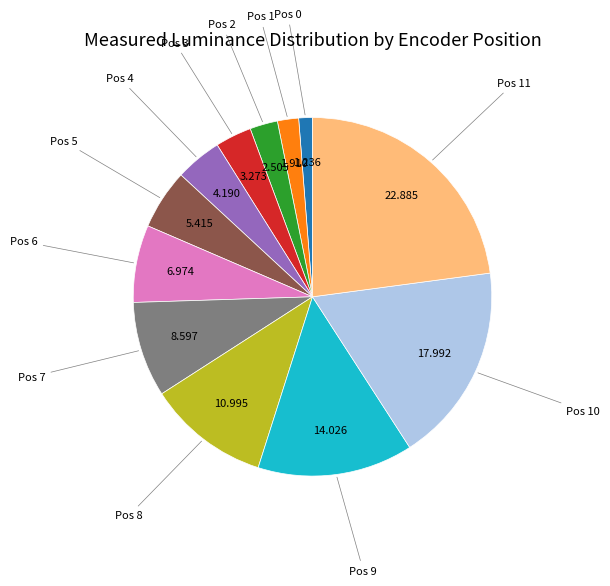

Is there a majority slice in this chart?

No